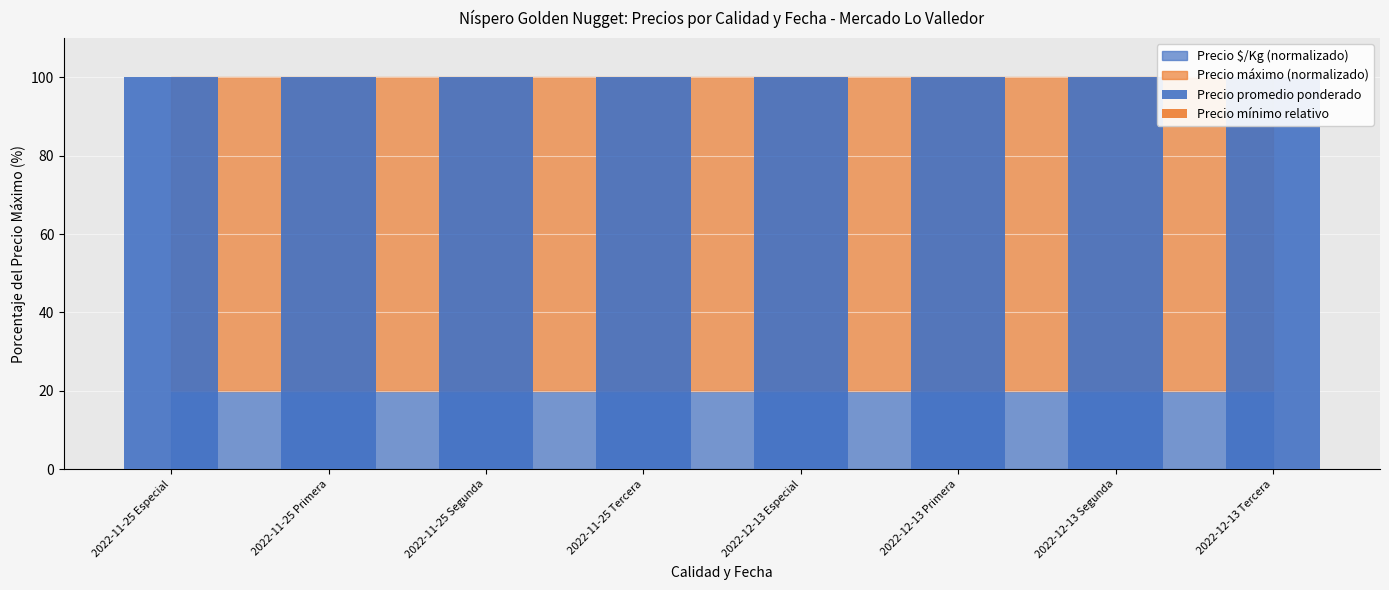

What is the label of the 8th bar from the right?

2022-11-25 Especial